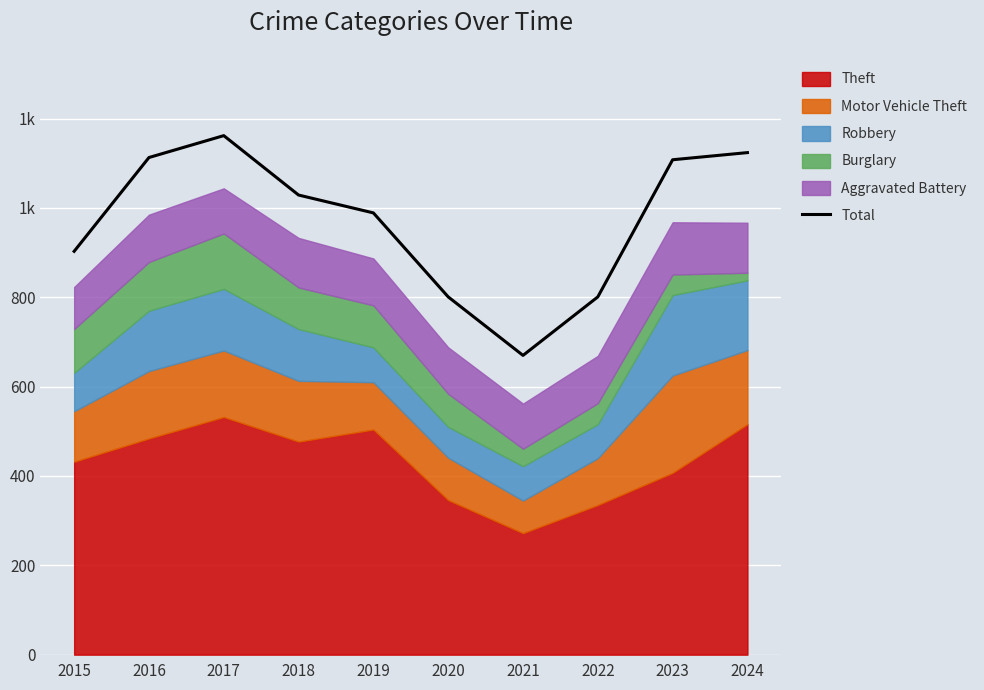

True or false: the data shows 1454 at 2019.

False